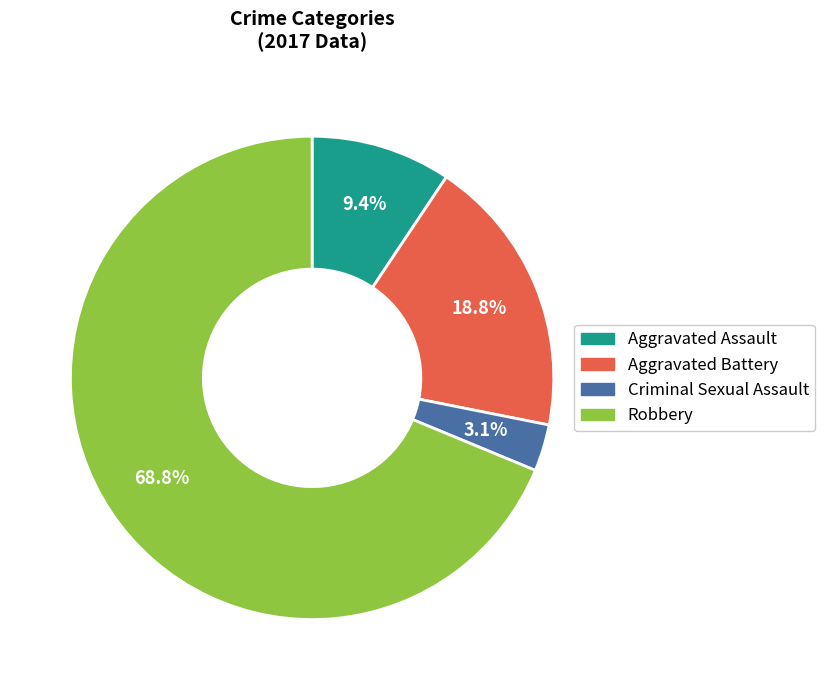

To the nearest percent, what is the average slice percentage?

25%